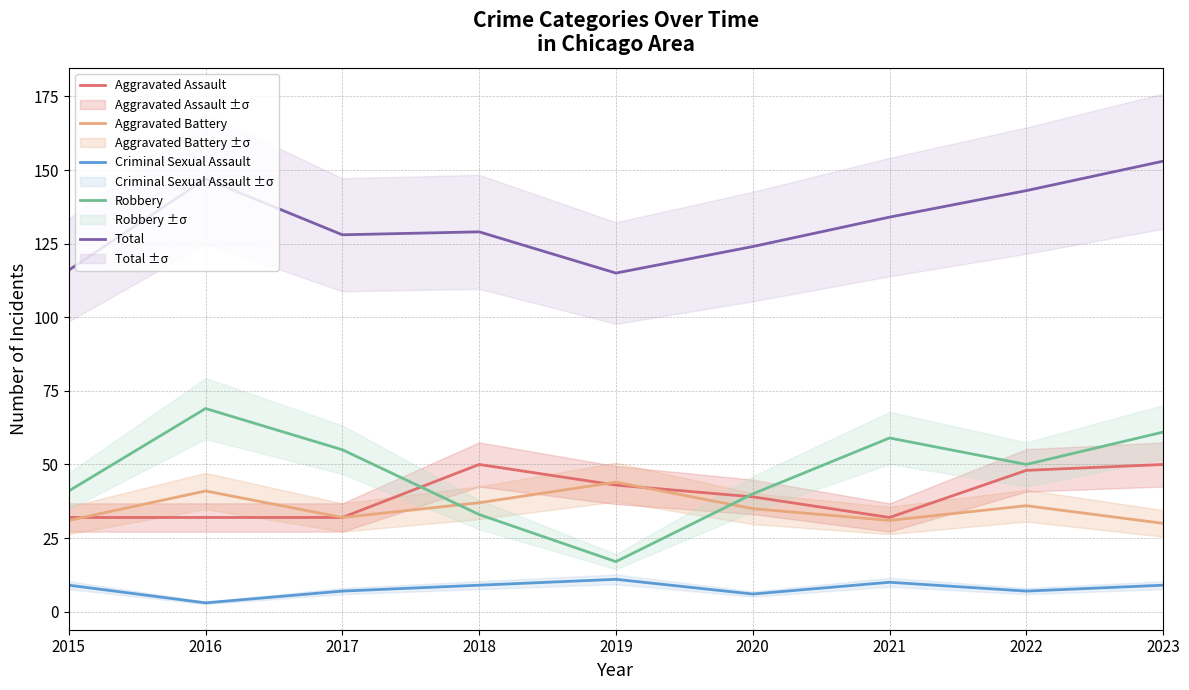

Reading left to right, extract all data points from this chart.

Aggravated Assault: 2015=32	2016=32	2017=32	2018=50	2019=43	2020=39	2021=32	2022=48	2023=50
Aggravated Battery: 2015=31	2016=41	2017=32	2018=37	2019=44	2020=35	2021=31	2022=36	2023=30
Criminal Sexual Assault: 2015=9	2016=3	2017=7	2018=9	2019=11	2020=6	2021=10	2022=7	2023=9
Robbery: 2015=41	2016=69	2017=55	2018=33	2019=17	2020=40	2021=59	2022=50	2023=61
Total: 2015=116	2016=147	2017=128	2018=129	2019=115	2020=124	2021=134	2022=143	2023=153